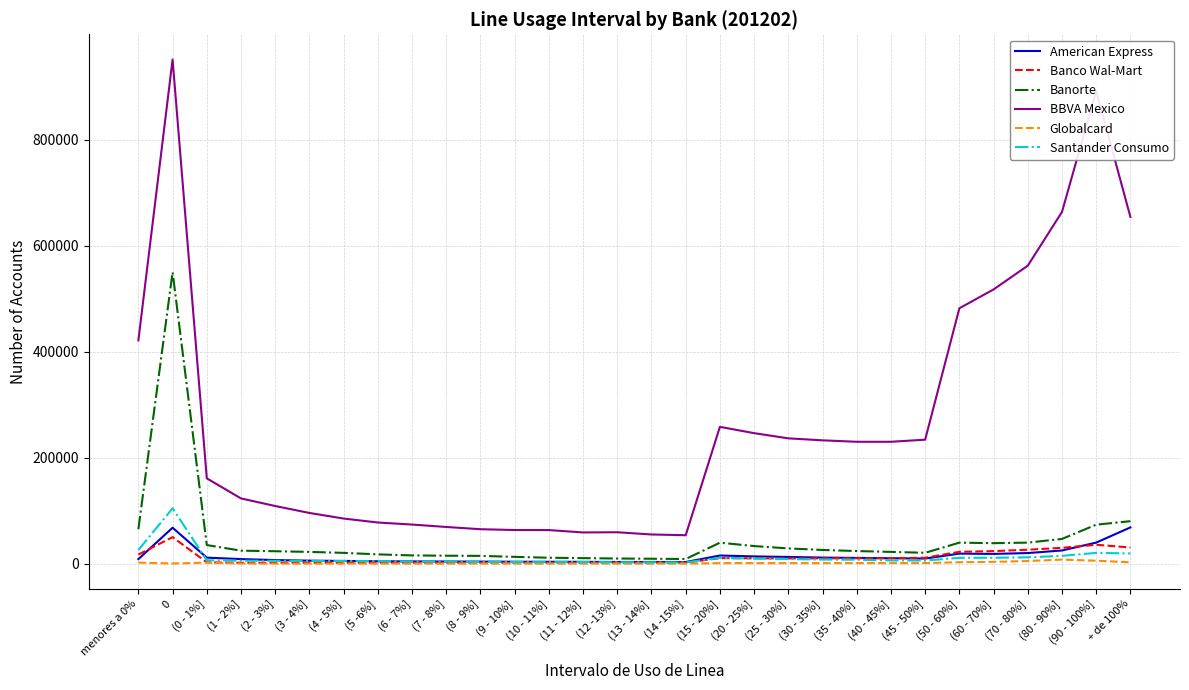

Which series has the largest total across all categories?

BBVA Mexico